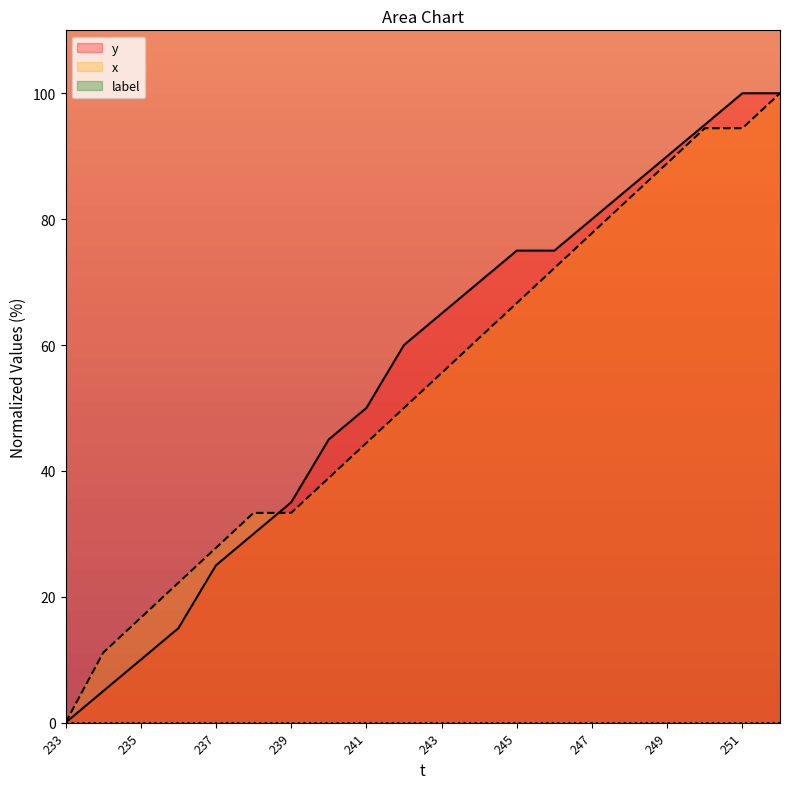

What is the sum of all x values?

1072.2